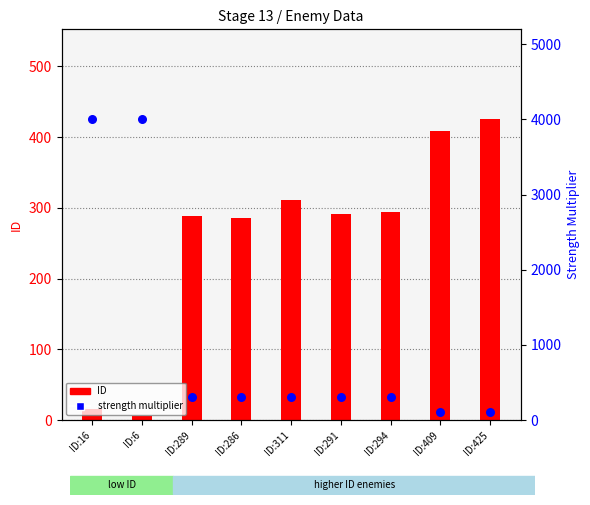

Which series has the largest total across all categories?

strength_multiplier